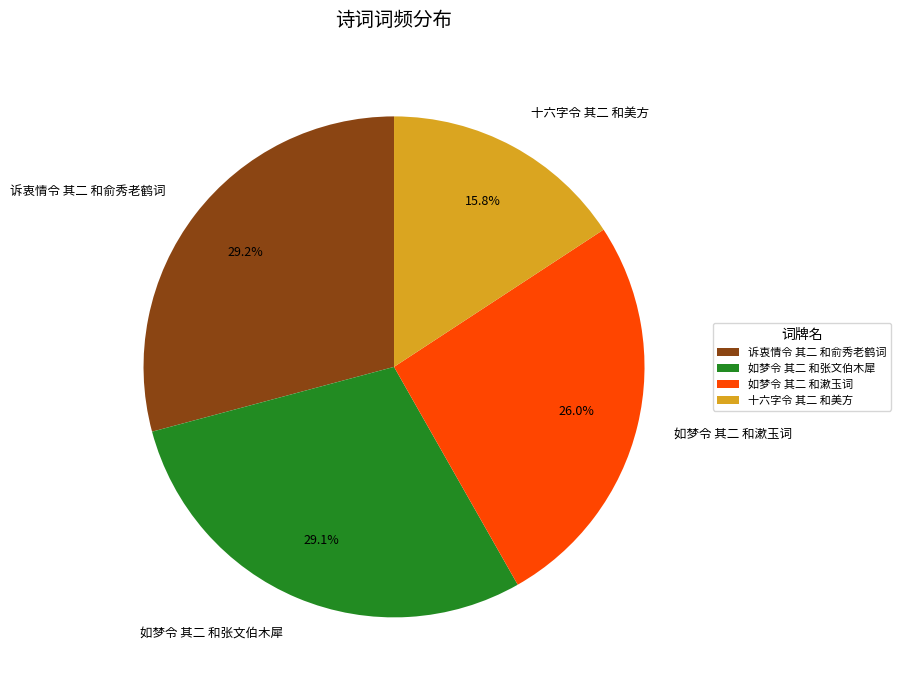

What is the smallest slice in the pie chart?

十六字令 其二 和美方